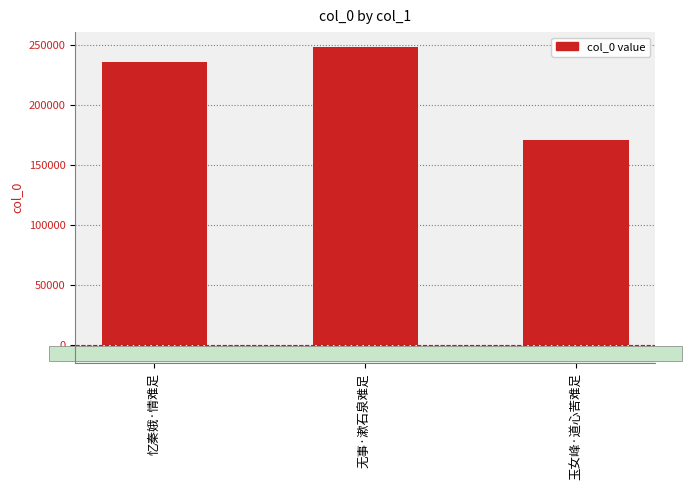

Reading left to right, transcribe all the data shown in this chart.

235575	248153	170549